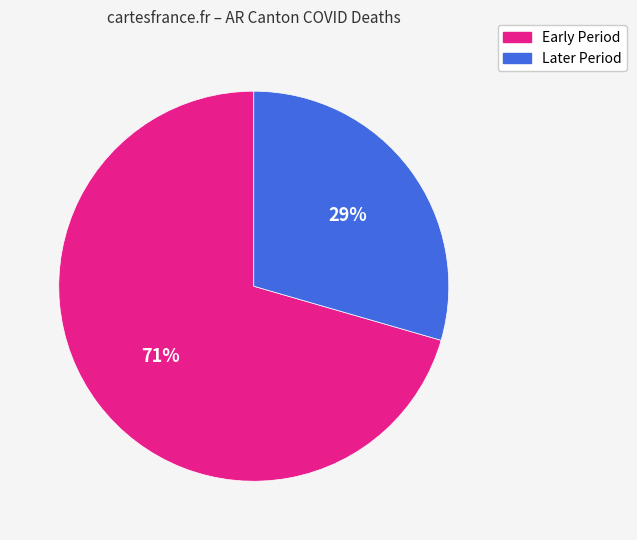

To the nearest percent, what is the average slice percentage?

50%